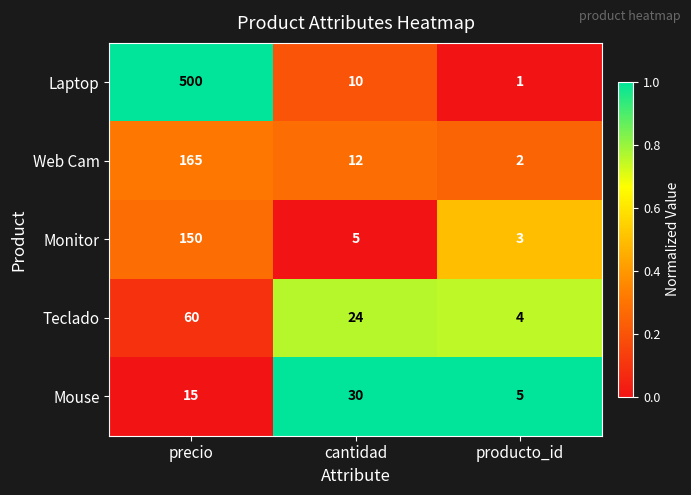

Which series changed the most between precio and producto_id?

Laptop